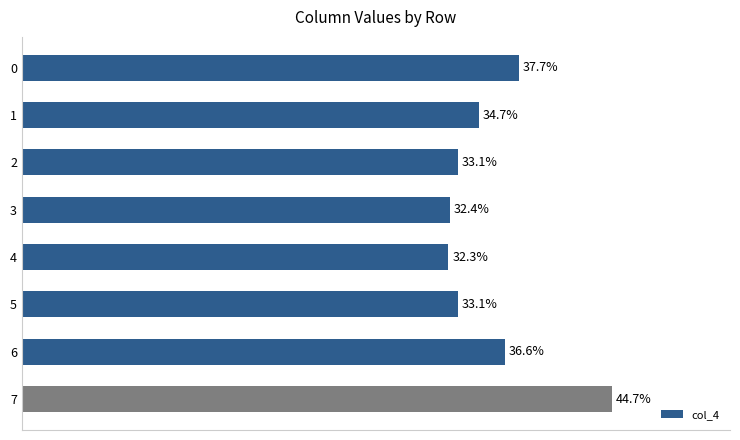

Does the chart contain any negative values?

No